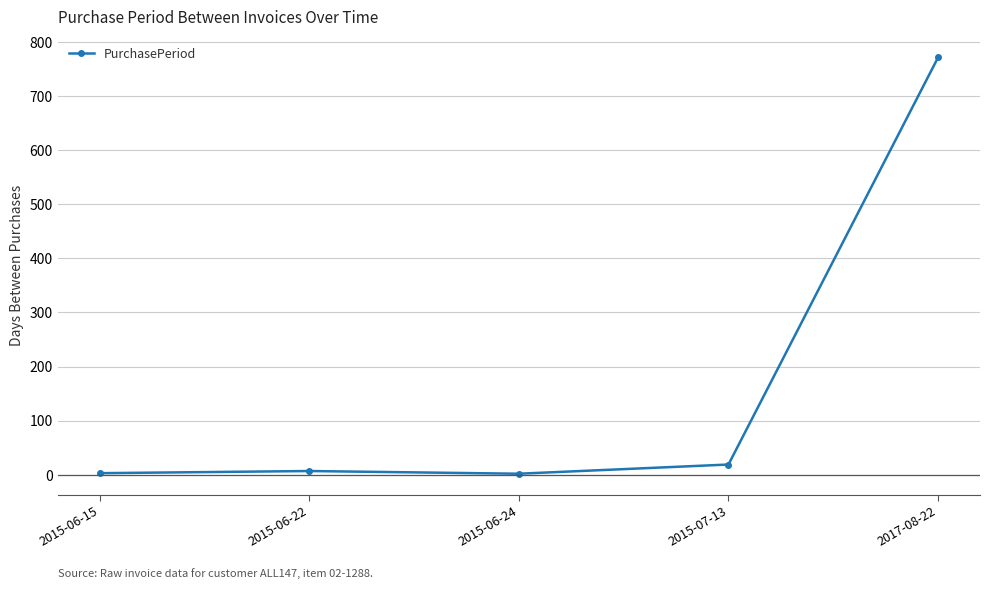

True or false: the data shows 162 at 2017-08-22.

False